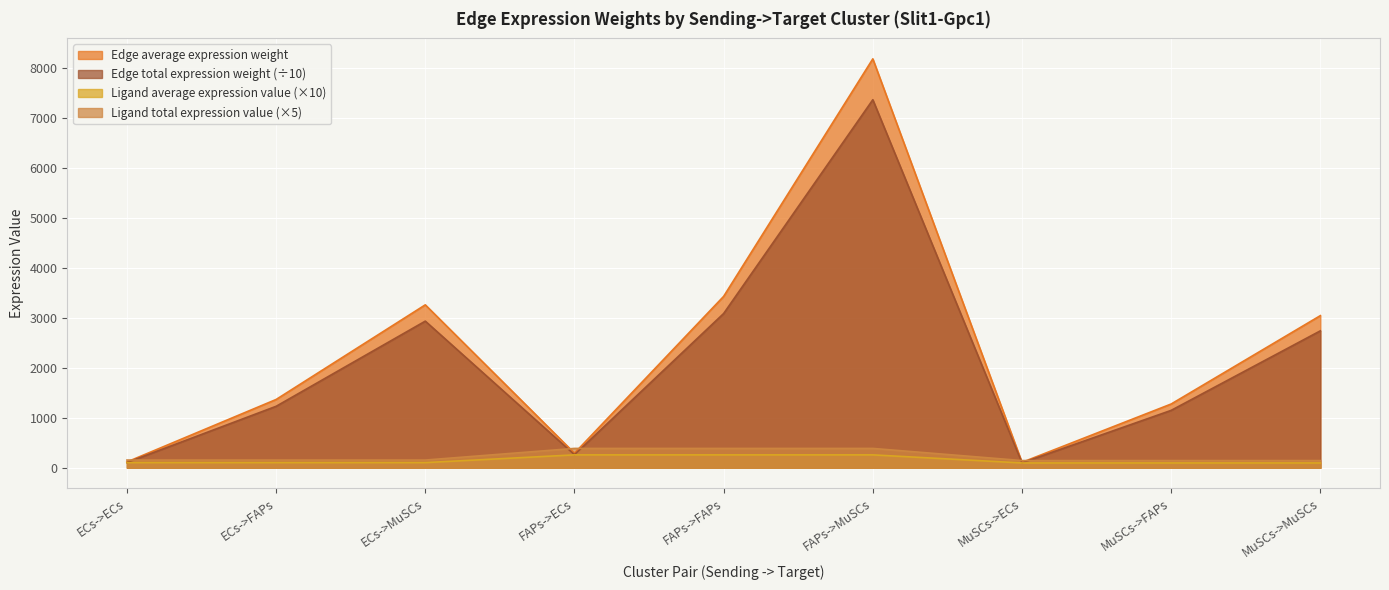

Which series has the largest total across all categories?

Edge average expression weight